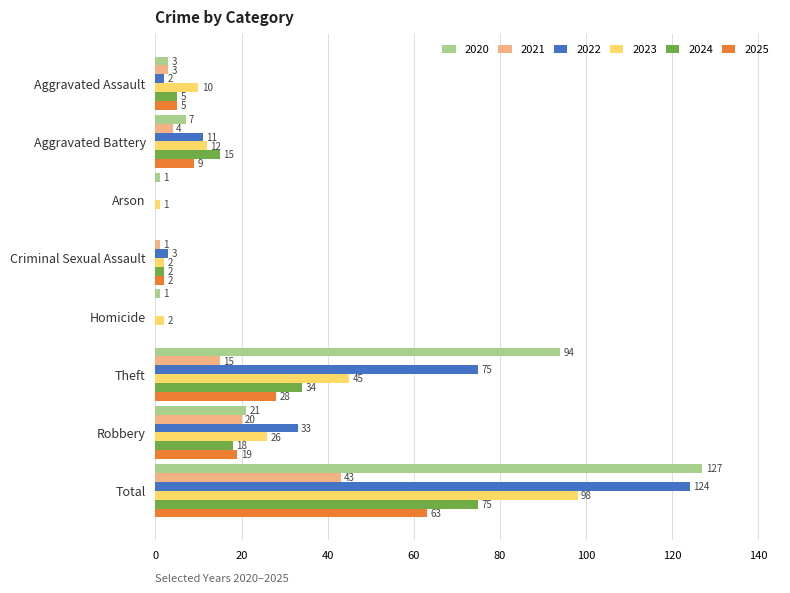

True or false: 2023 has a value of 26 at Robbery.

True